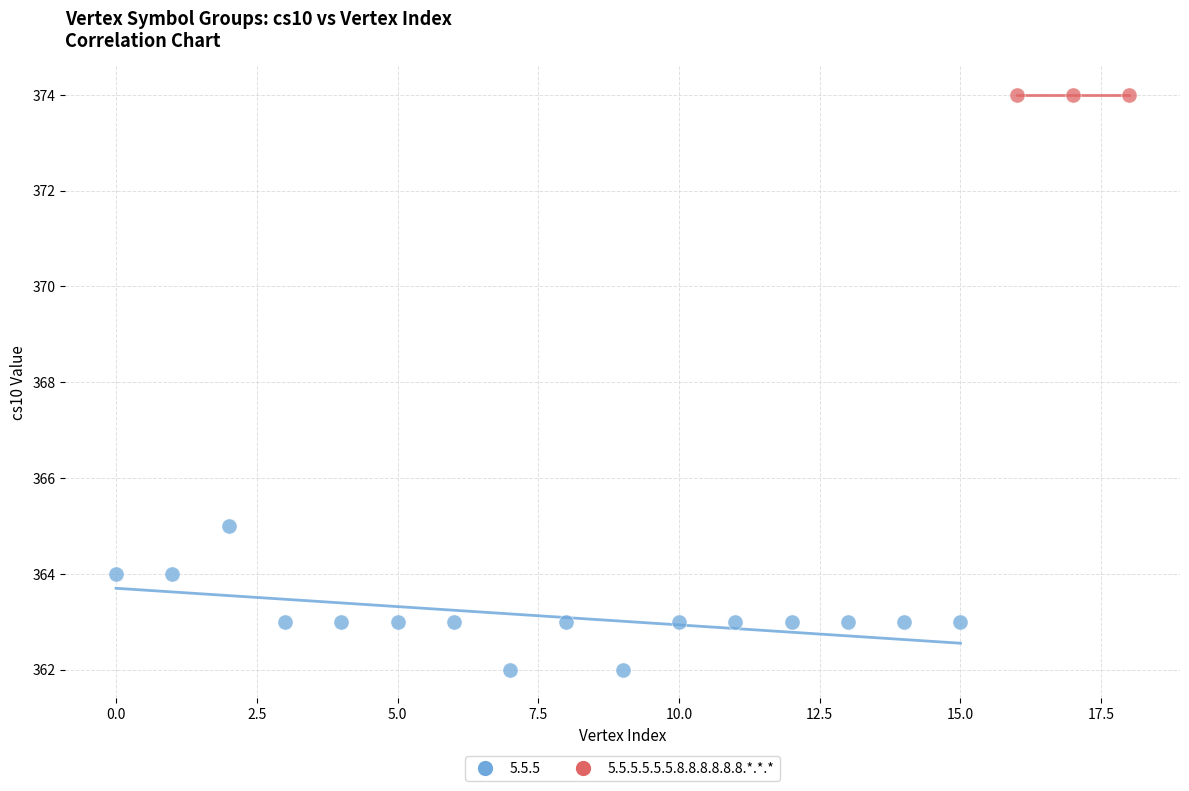

Which series contains the lowest Y value?

5.5.5